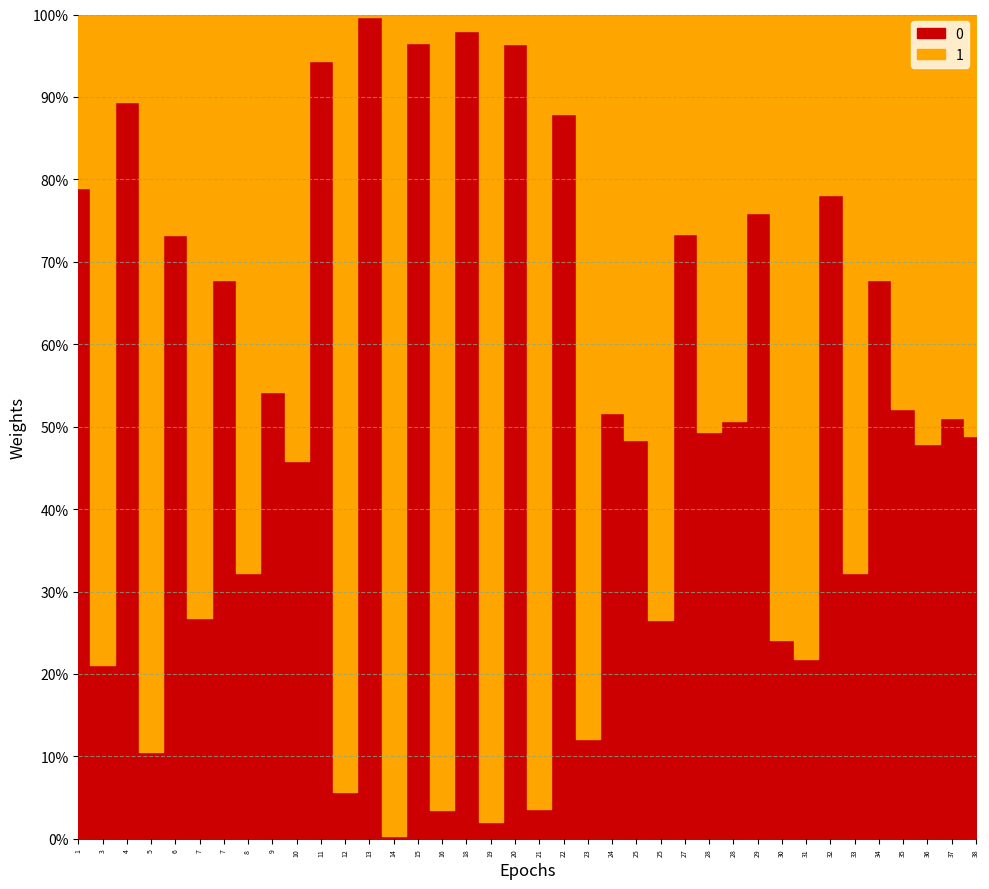

The value of transfers_out at 28 is 9653. True or false?

False